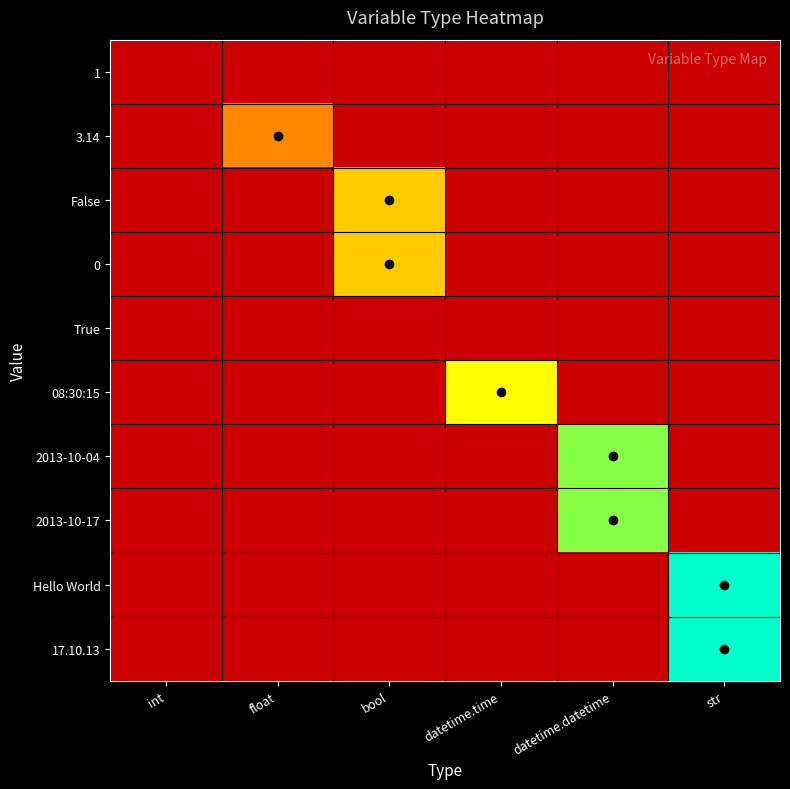

What is the greatest value displayed?

1.0